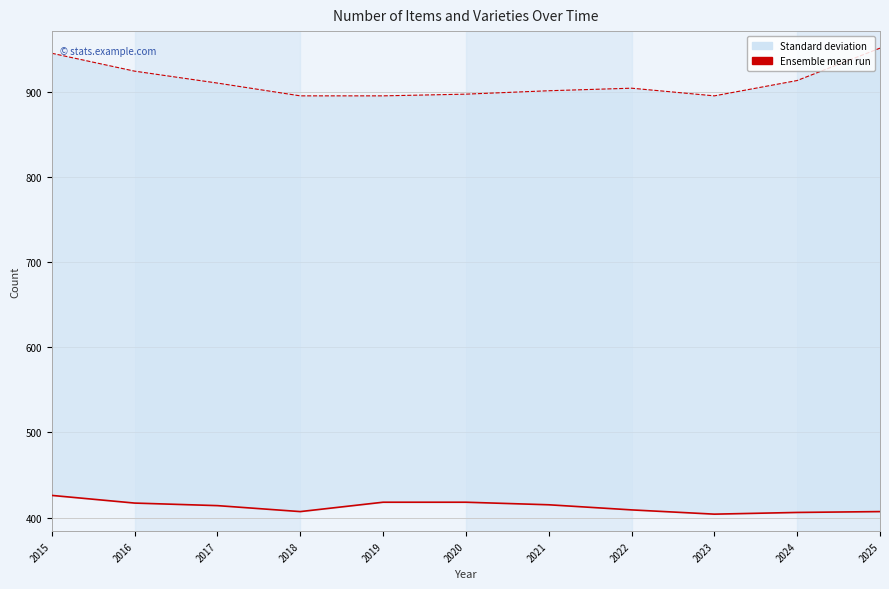

At which category is the sum across all series the highest?

2015